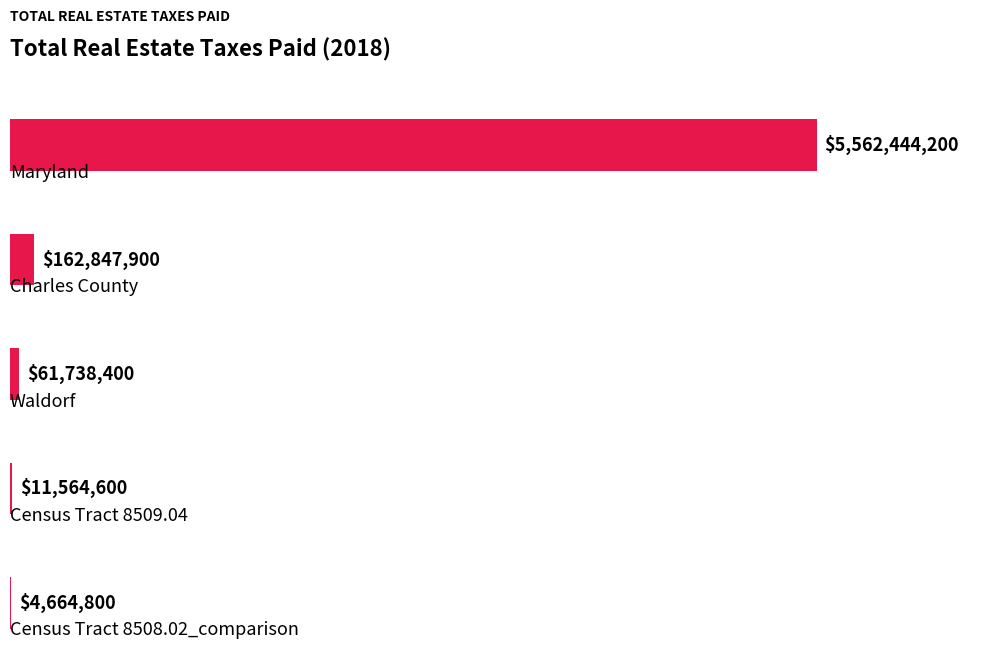

What is the maximum value shown in the chart?

5562444200